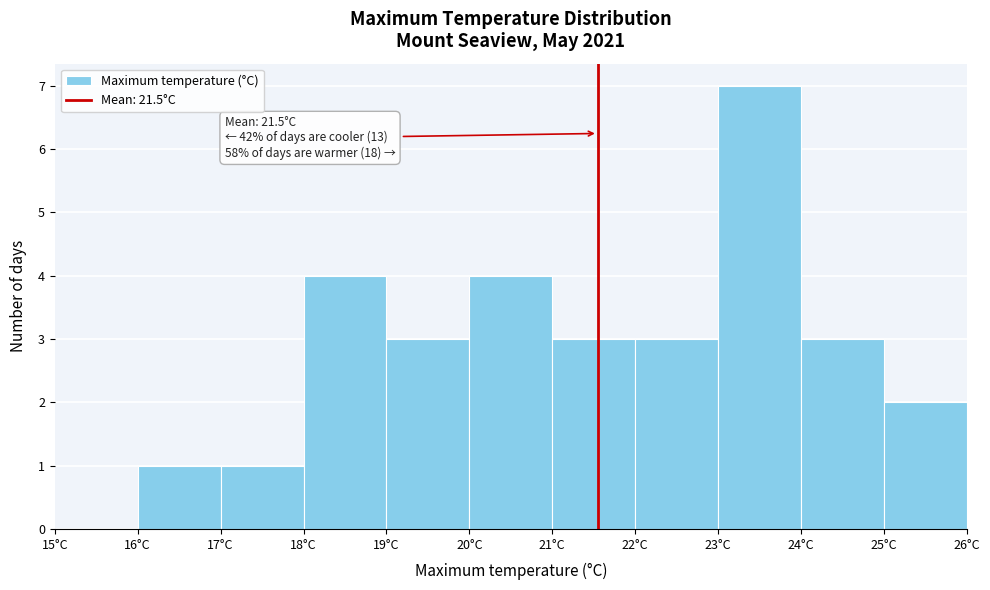

Over which range of the x-axis is the bar tallest?

23 to 24